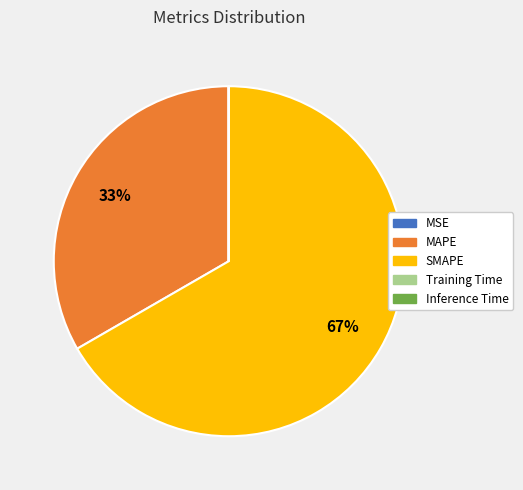

The SMAPE slice represents 67% of the pie. True or false?

True